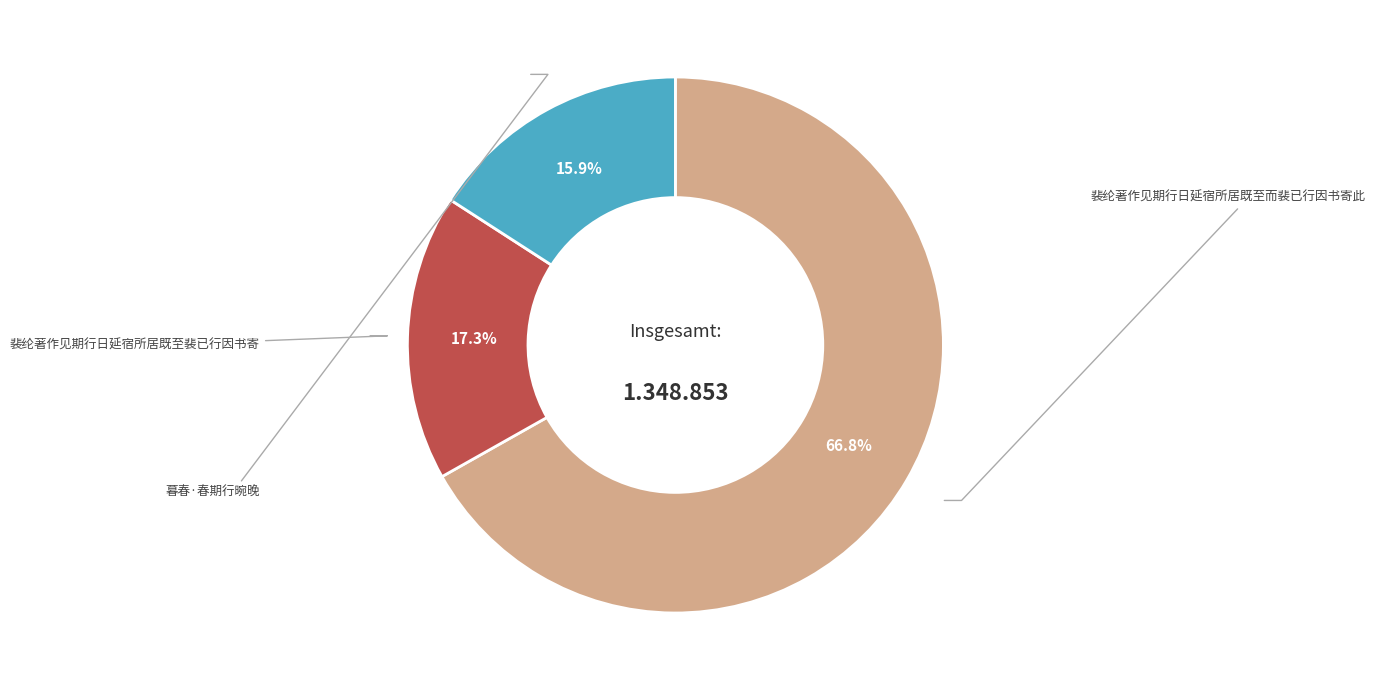

Is there any slice that represents more than half of the pie?

Yes